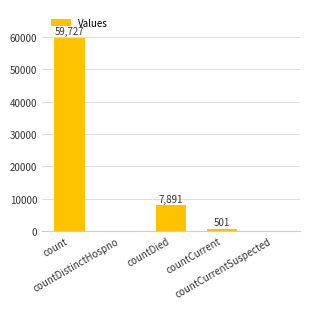

Reading left to right, what are all the values shown in this chart?

59727	0	7891	501	0